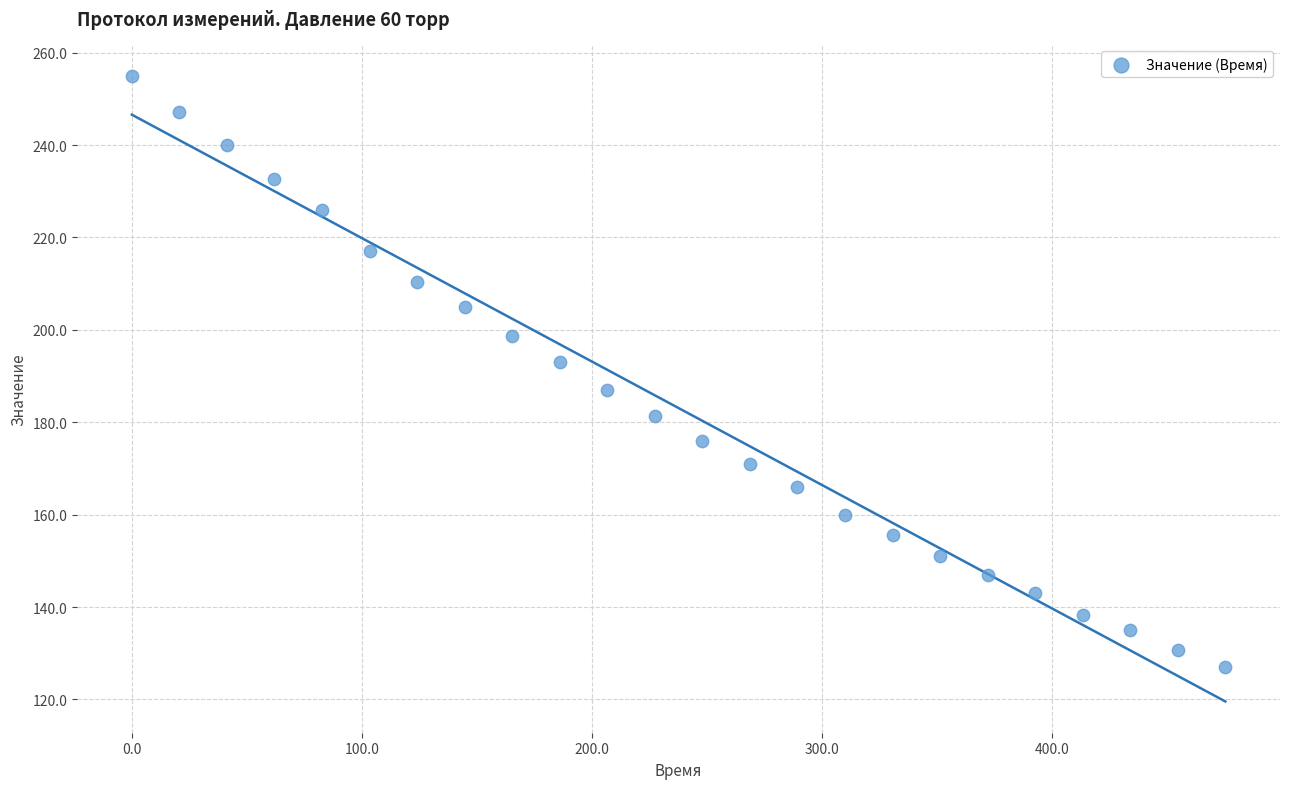

What is the range of X values (max minus min)?

475.5